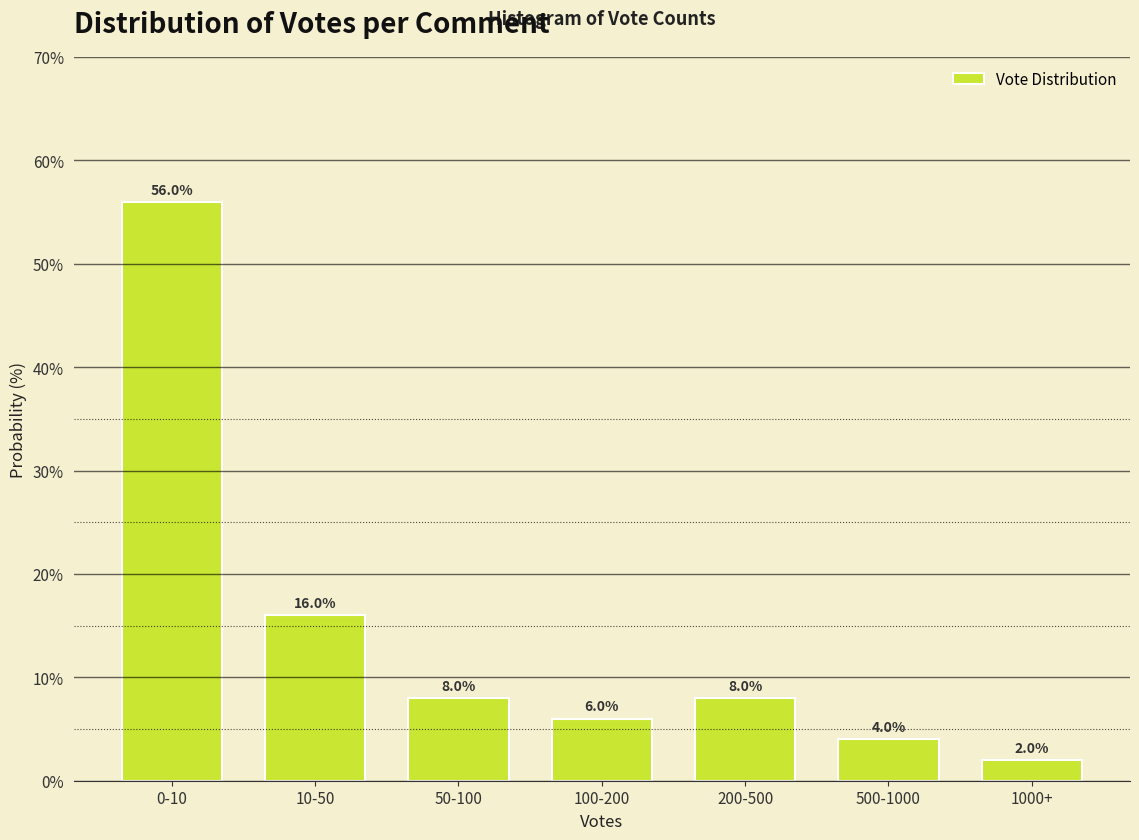

Reading right to left, what are all the values shown in this chart?

2.0	4.0	8.0	6.0	8.0	16.0	56.0